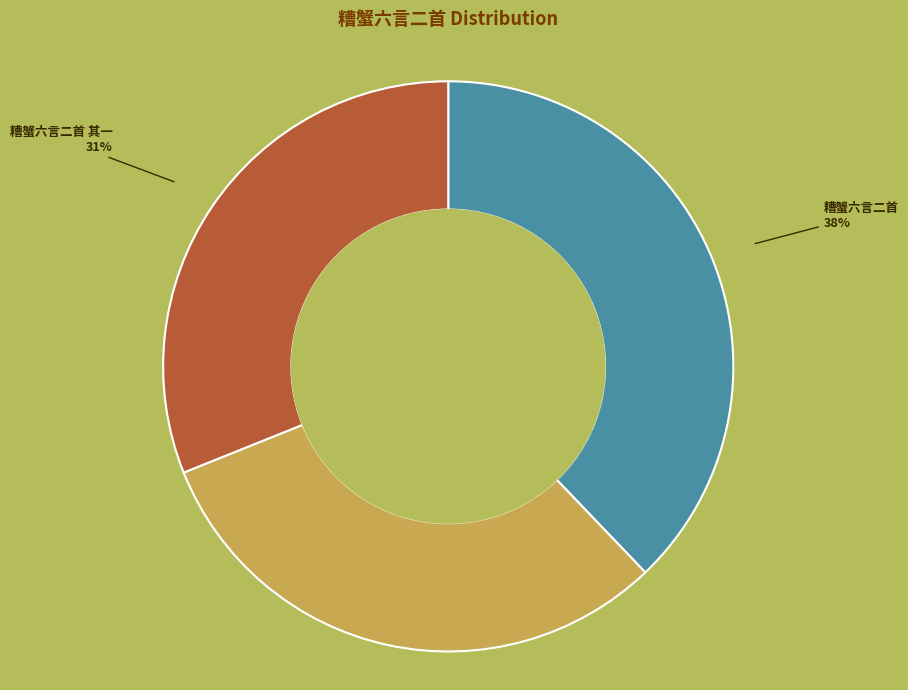

Which slice is the largest?

糟蟹六言二首